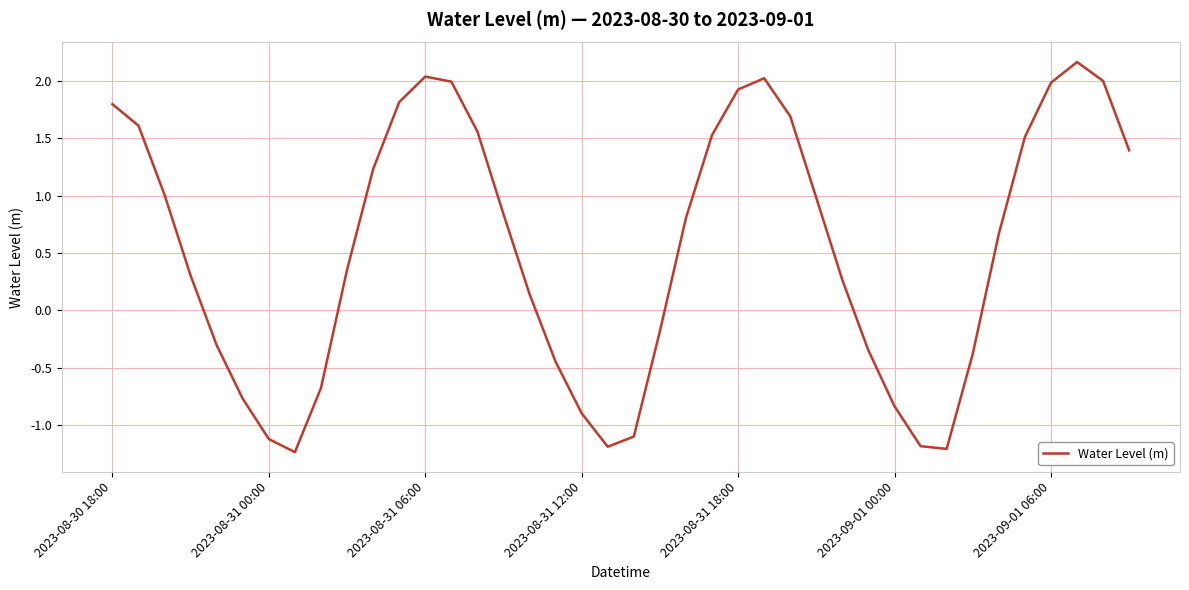

What is the difference between the maximum and minimum values?

3.4